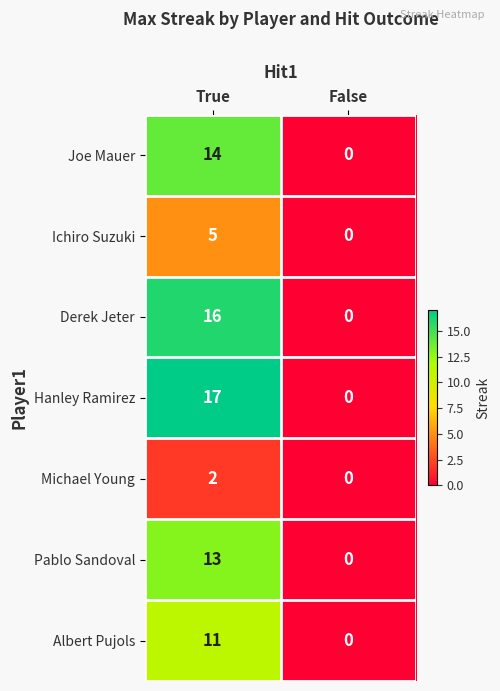

What is the sum of all Albert Pujols values?

11